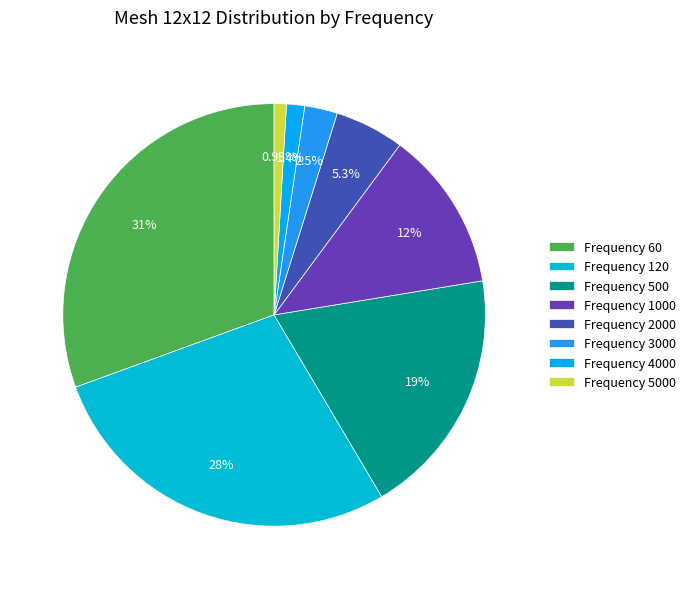

How many segments does this pie chart have?

8